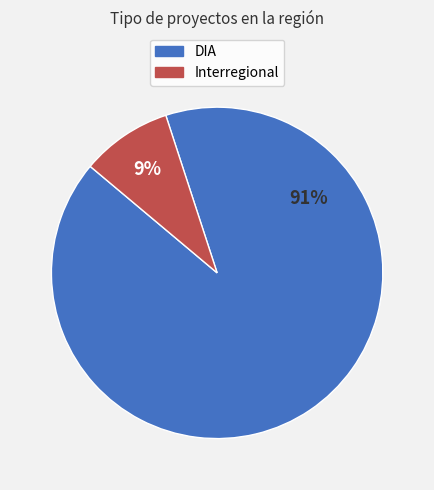

True or false: DIA accounts for 99% of the total.

False